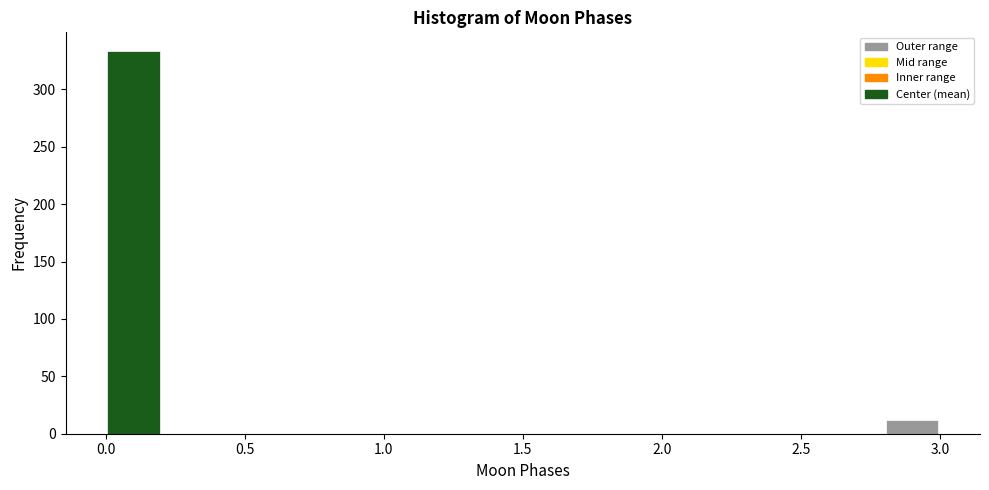

Which range on the x-axis has the tallest bar?

0.0 to 0.2